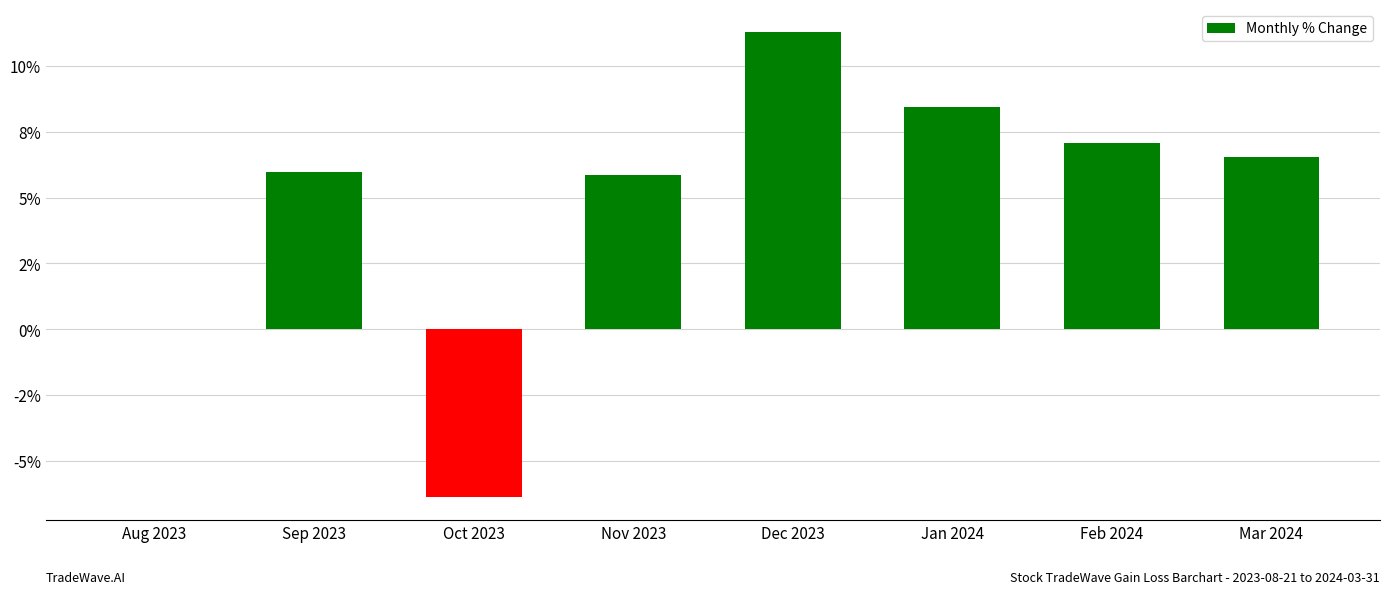

Are the bars horizontal?

No